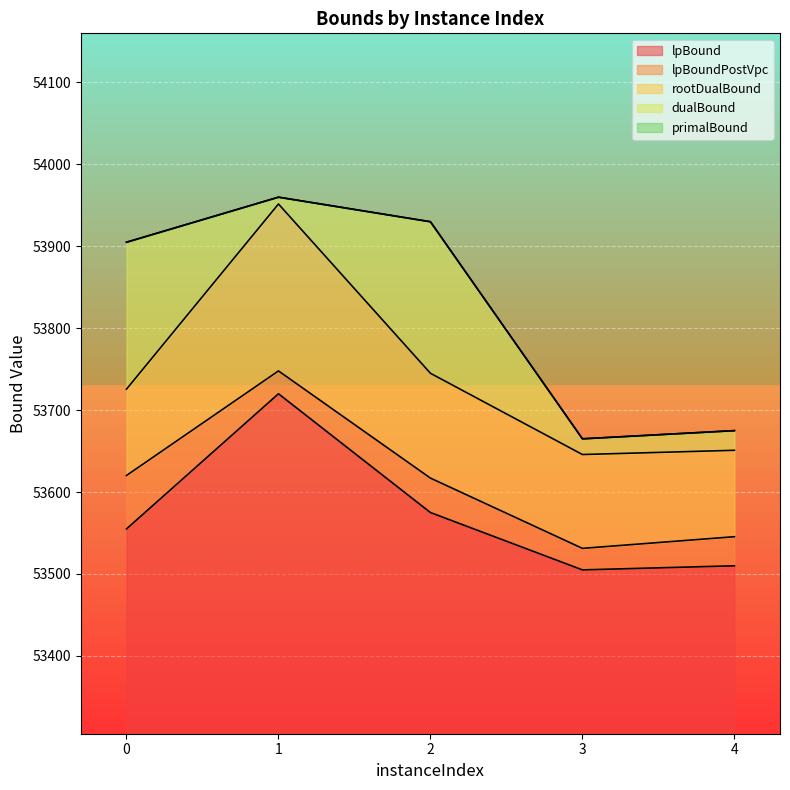

What is the difference between the maximum and second lowest values in the rootDualBound series?

300.7